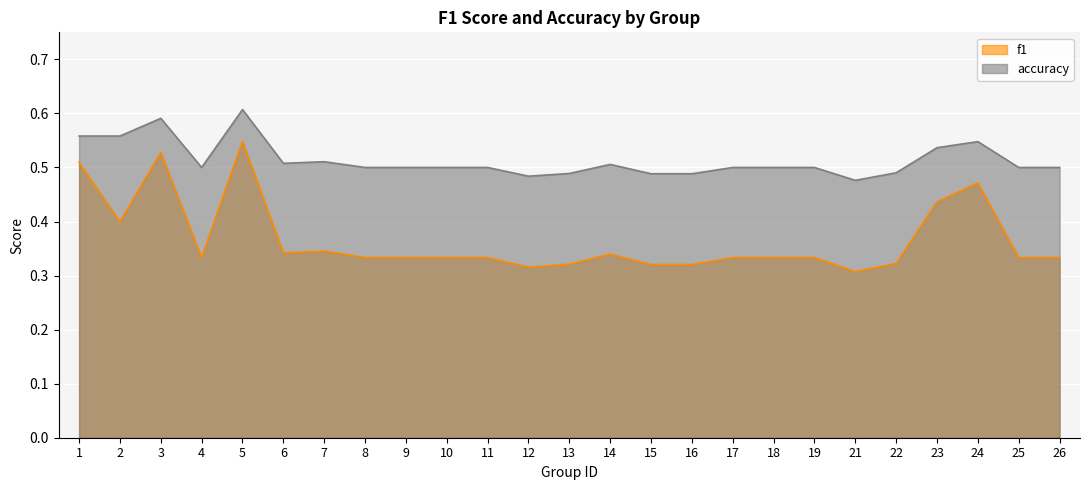

Reading right to left, list all the values displayed in this chart.

f1: 0.3	0.3	0.5	0.4	0.3	0.3	0.3	0.3	0.3	0.3	0.3	0.3	0.3	0.3	0.3	0.3	0.3	0.3	0.3	0.3	0.5	0.3	0.5	0.4	0.5
accuracy: 0.5	0.5	0.5	0.5	0.5	0.5	0.5	0.5	0.5	0.5	0.5	0.5	0.5	0.5	0.5	0.5	0.5	0.5	0.5	0.5	0.6	0.5	0.6	0.6	0.6